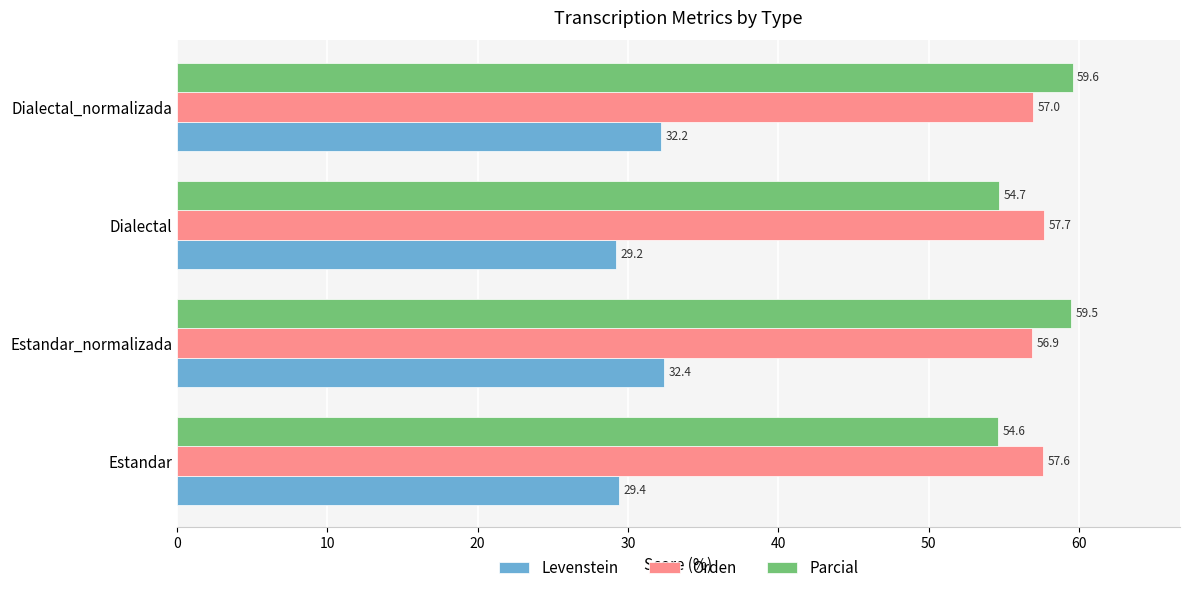

What is the sum of the Levenstein values at Estandar and Dialectal_normalizada?

61.6